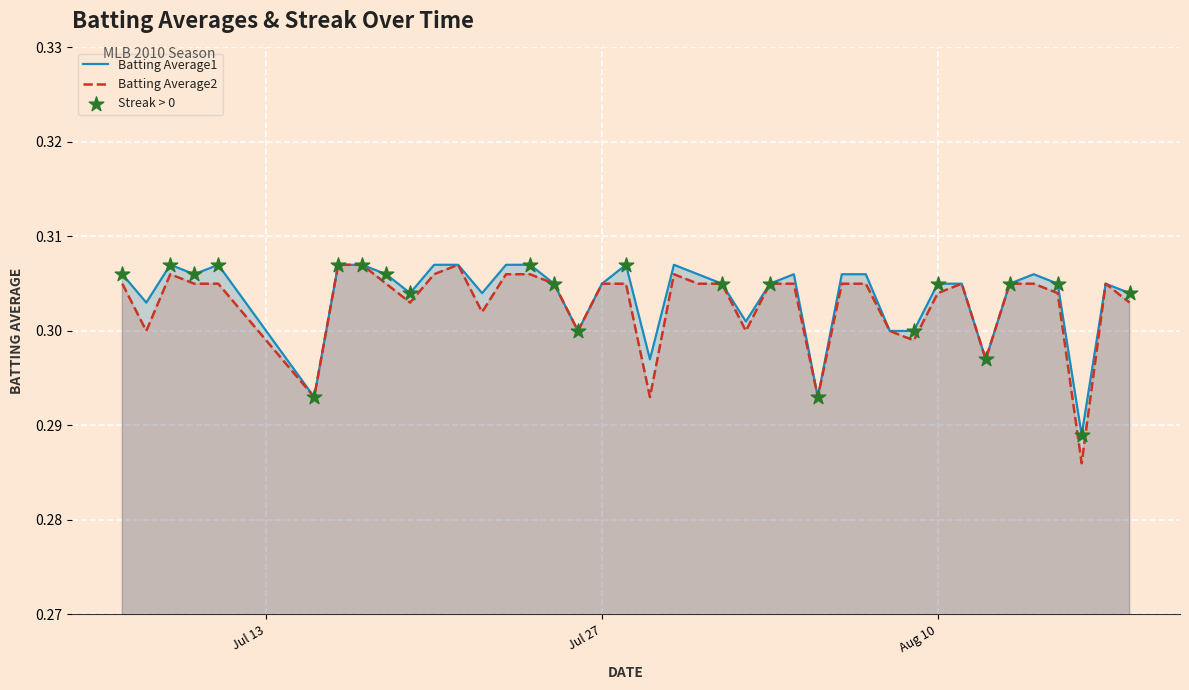

At which category is the sum across all series the highest?

2010-07-16